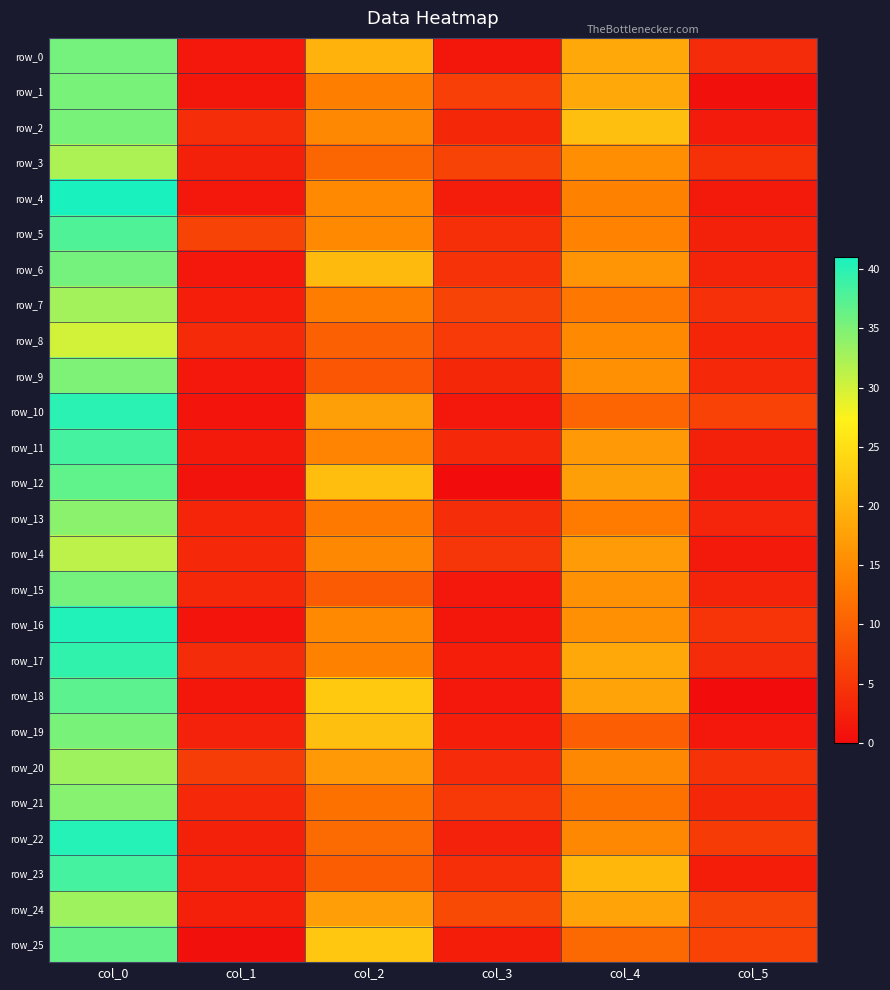

The value of row_7 at col_4 is 12.8. True or false?

True